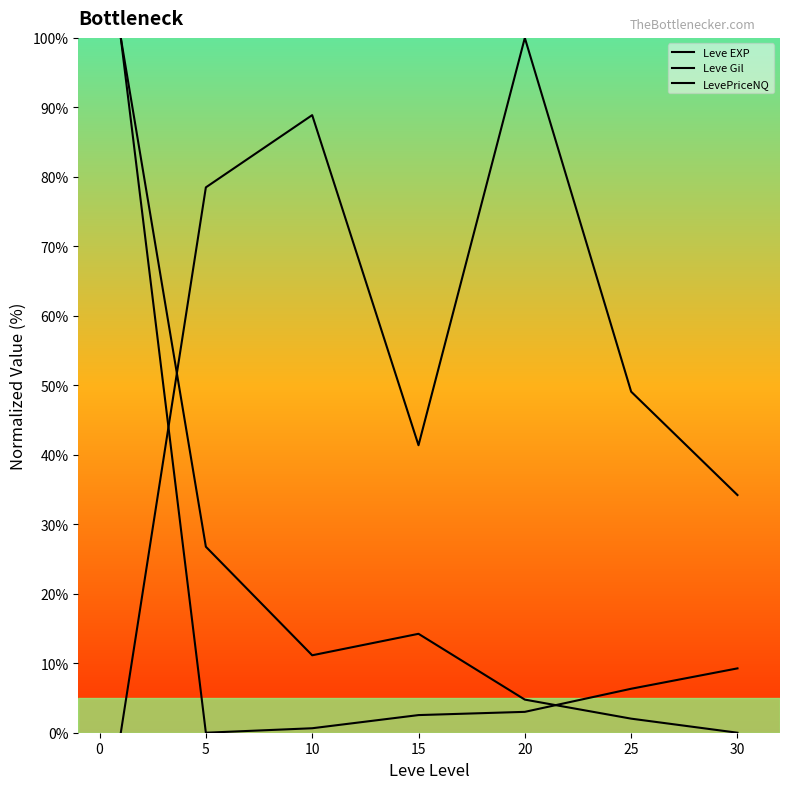

Reading right to left, what are all the values shown in this chart?

Leve EXP: 9.3	6.3	3.0	2.5	0.6	0.0	100.0
Leve Gil: 34.2	49.1	100.0	41.4	88.9	78.5	0.0
LevePriceNQ: 0.0	2.0	4.8	14.2	11.1	26.8	100.0